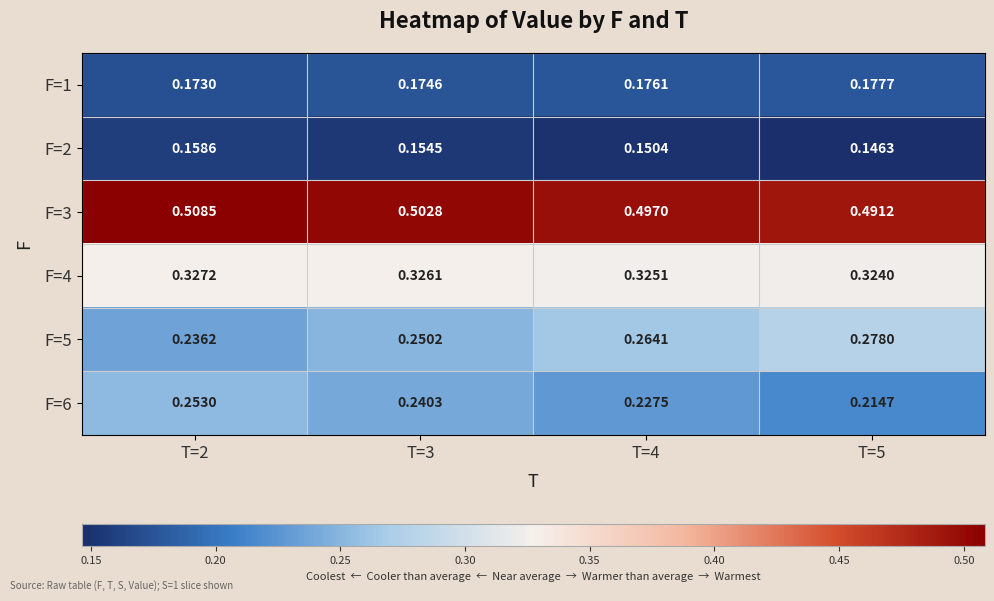

Is the value of F=4 at T=3 greater than the value of F=1 at T=4?

Yes